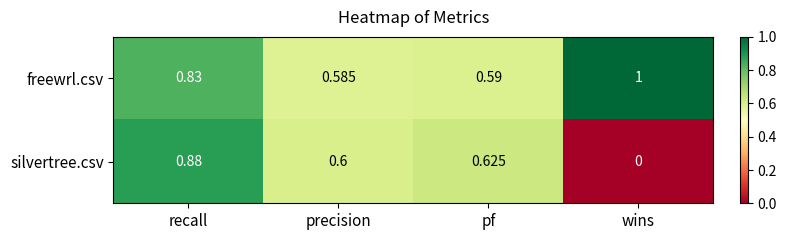

Which series has the largest range (max minus min)?

silvertree.csv